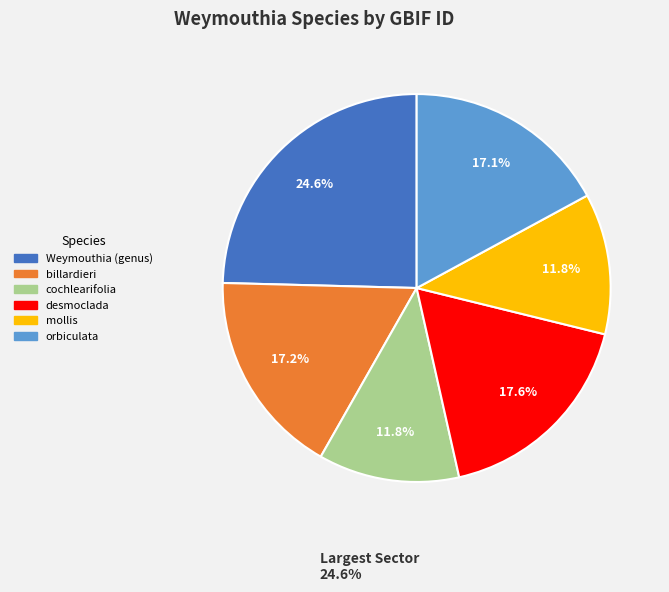

To the nearest percent, what is the difference between the largest and smallest slice percentages?

13%